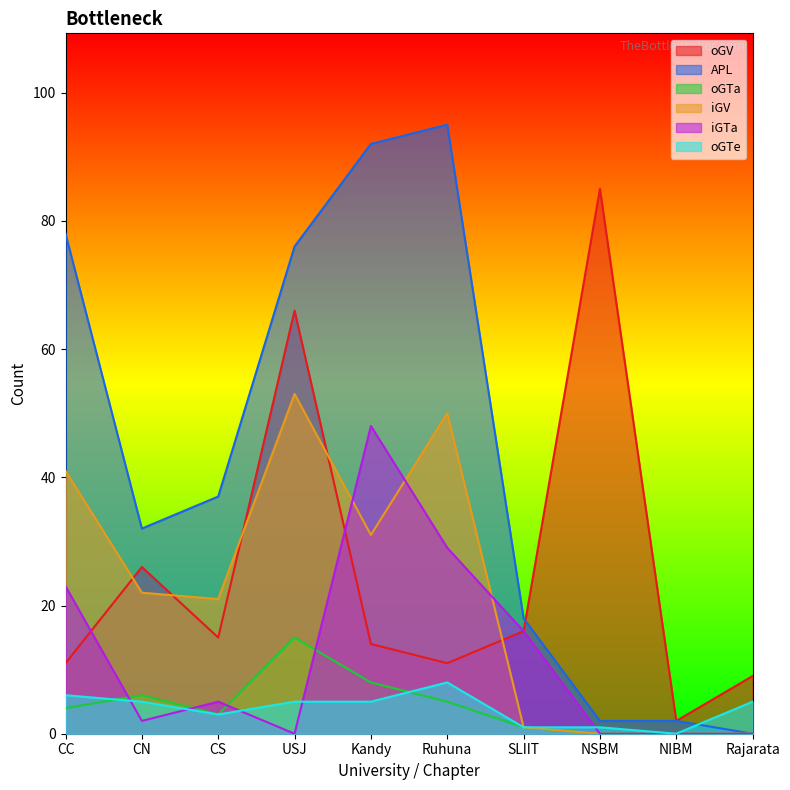

What is the value of the oGTa point at the 4th from the left?

15